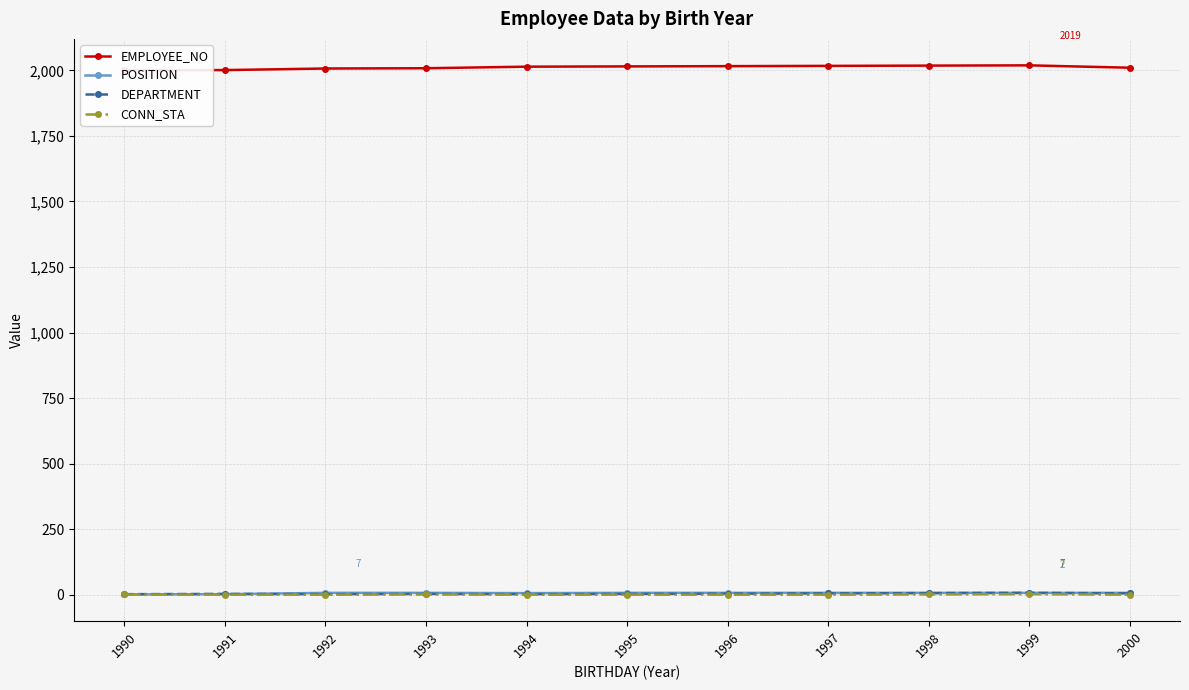

Reading left to right, what are all the values shown in this chart?

EMPLOYEE_NO: 1990=2000	1991=2001	1992=2007	1993=2008	1994=2014	1995=2015	1996=2016	1997=2017	1998=2018	1999=2019	2000=2010
POSITION: 1990=1	1991=2	1992=7	1993=7	1994=6	1995=7	1996=7	1997=7	1998=7	1999=7	2000=7
DEPARTMENT: 1990=2	1991=3	1992=2	1993=3	1994=2	1995=3	1996=4	1997=5	1998=6	1999=7	2000=5
CONN_STA: 1990=1	1991=0	1992=0	1993=1	1994=0	1995=0	1996=0	1997=0	1998=1	1999=2	2000=0